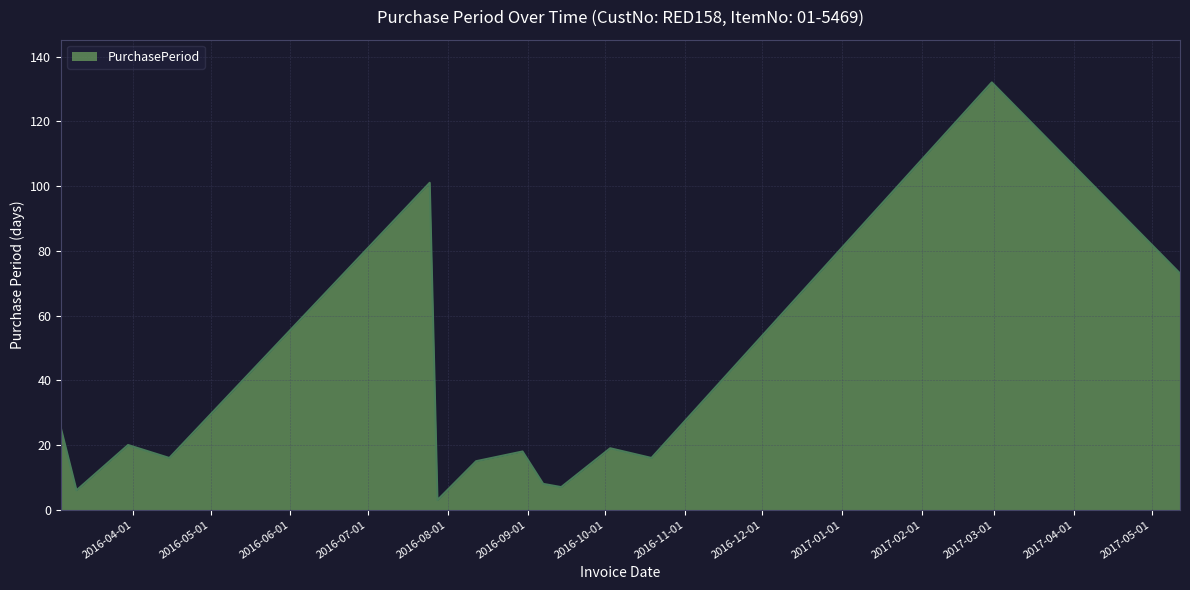

True or false: the data has more than 2 interior local peaks.

True